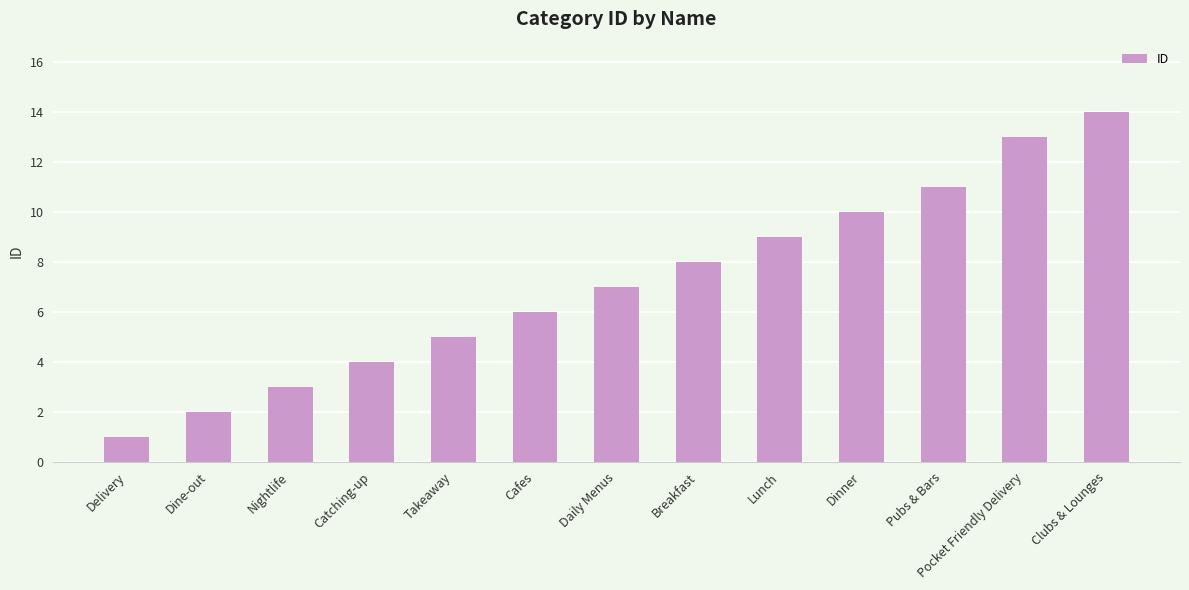

The value at Clubs & Lounges is 19. True or false?

False